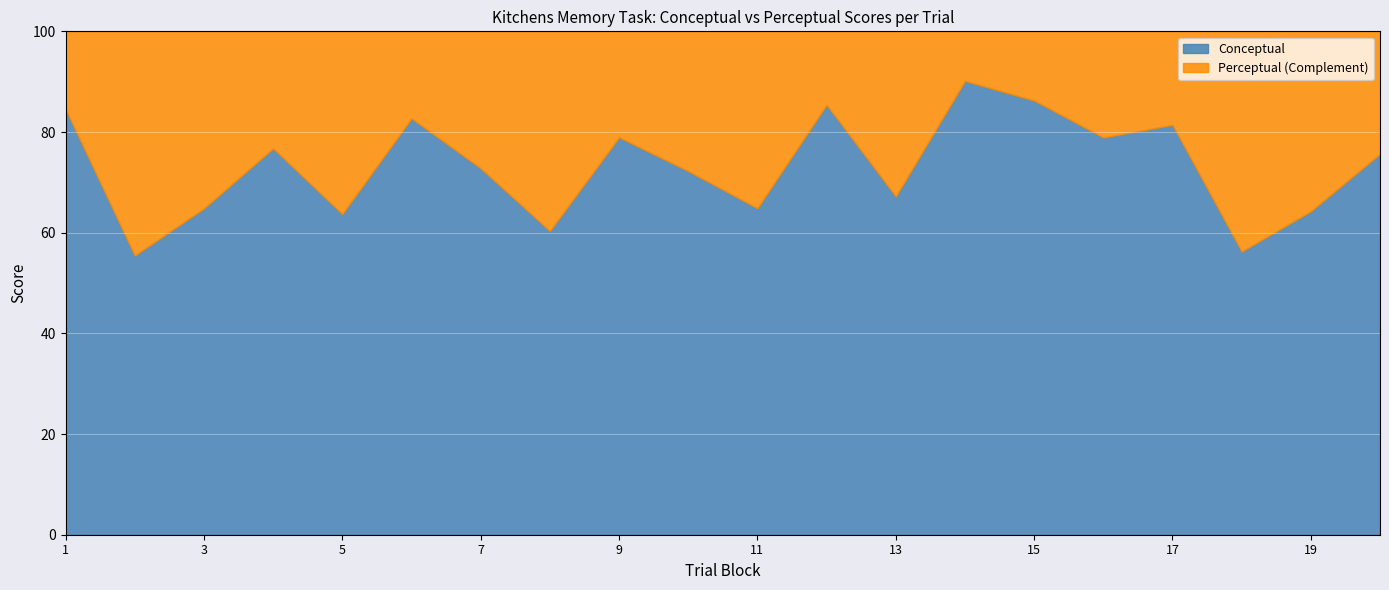

What is the maximum value for Conceptual?

90.1